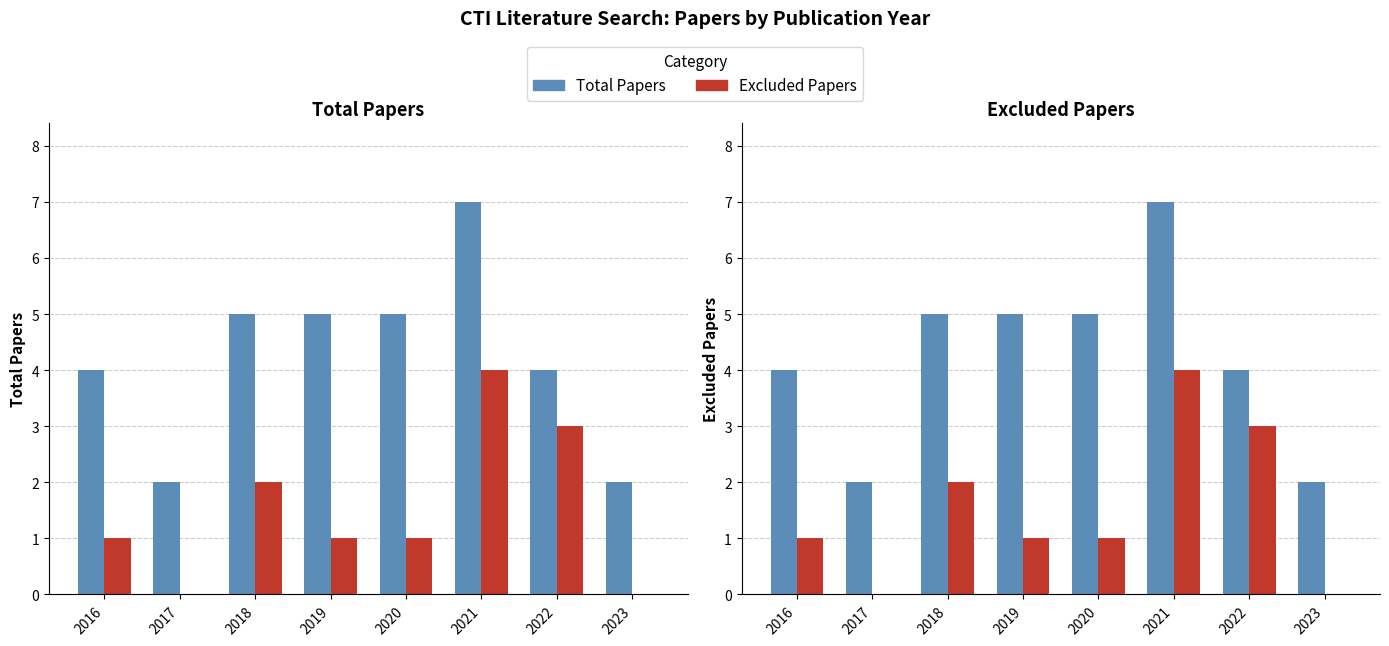

Where is Total Papers nearest to the value 4?

2016